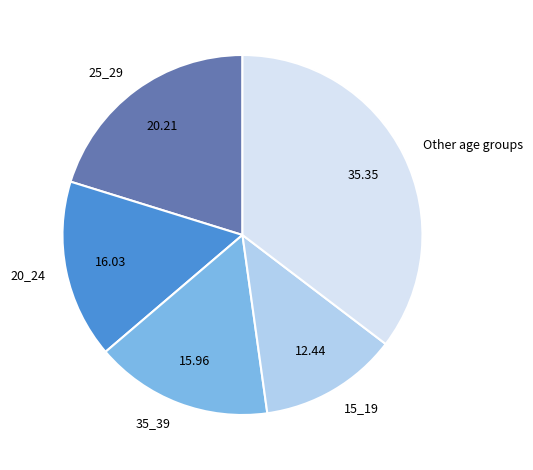

Which has a higher value, 15_19 or Other age groups?

Other age groups